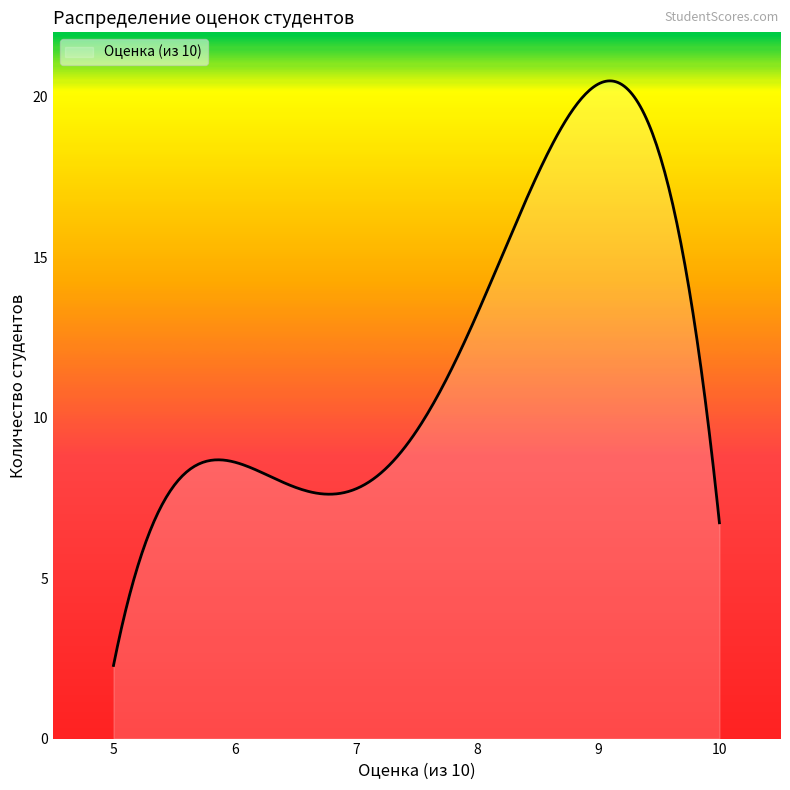

What is the difference between the maximum and minimum values?

18.2